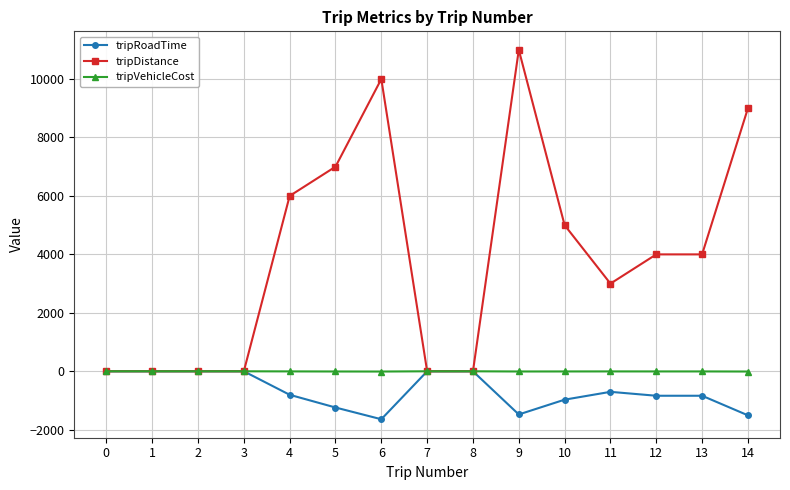

What is the value of the tripVehicleCost point at the 13th from the left?

-4.8